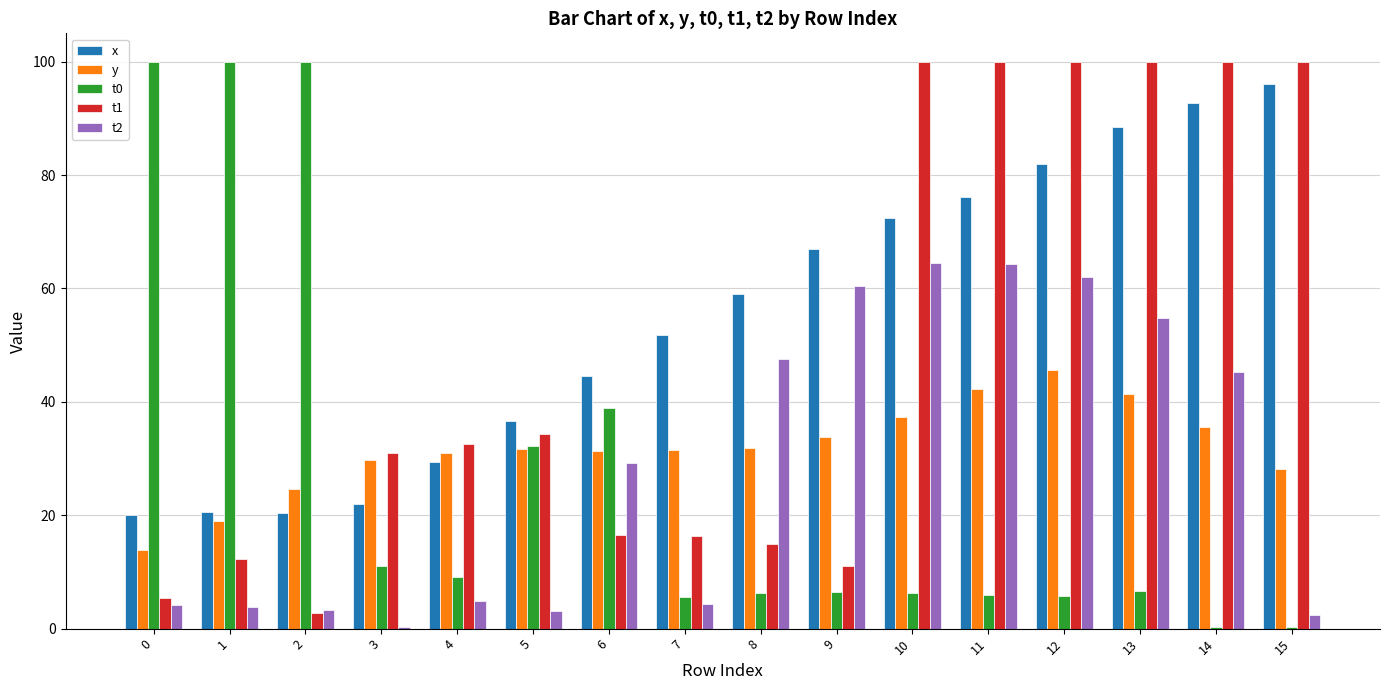

At which label is x closest to 58?

8